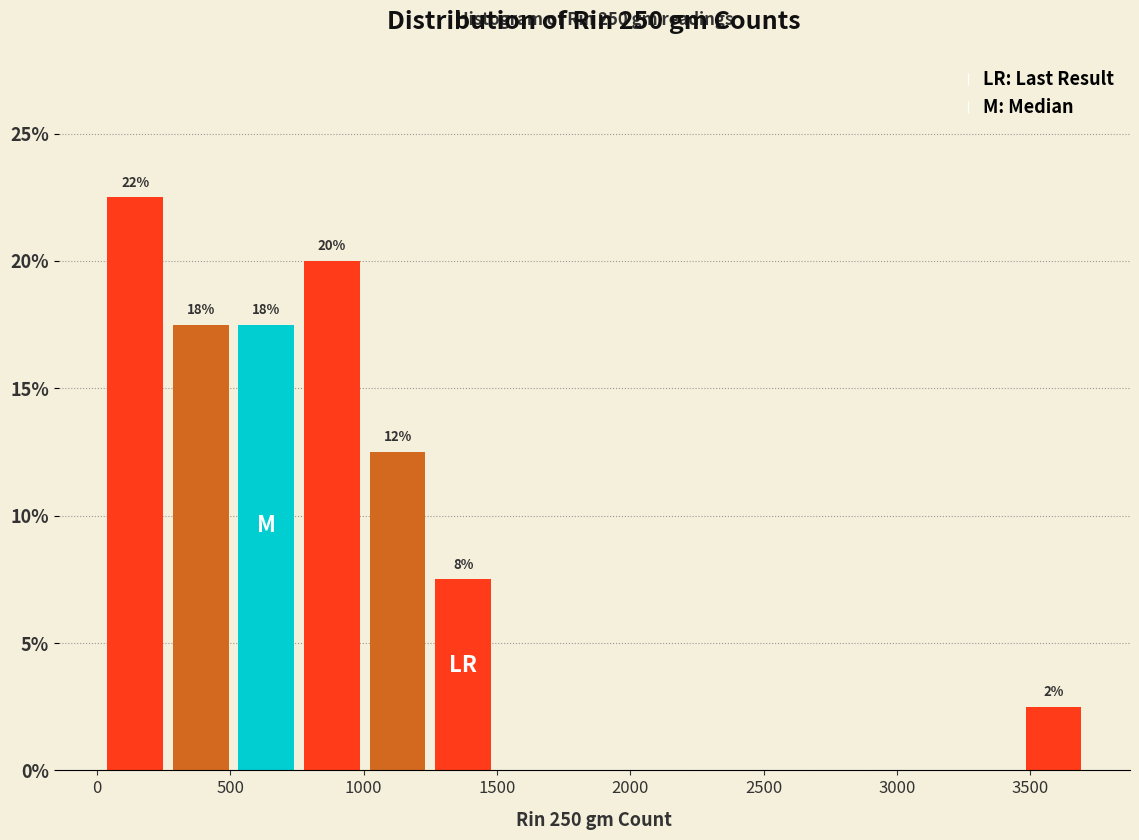

Which range on the x-axis has the tallest bar?

0 to 250